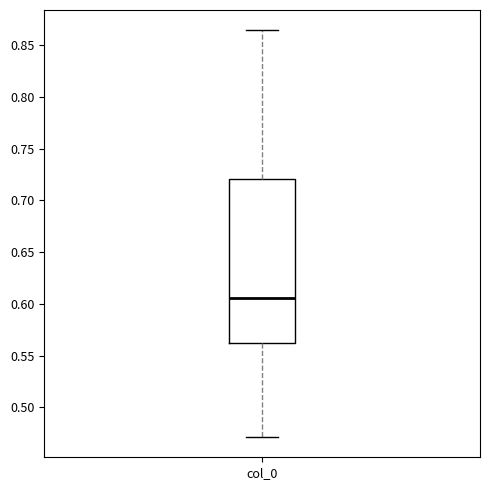

Transcribe this box plot: give where the median line is, the range the box spans, and where the two whiskers end, as read against the y-axis. The values are not printed on the chart, so give them approximately, as read against the axis.

median 0.605, box 0.560 to 0.720, whiskers 0.470 to 0.865